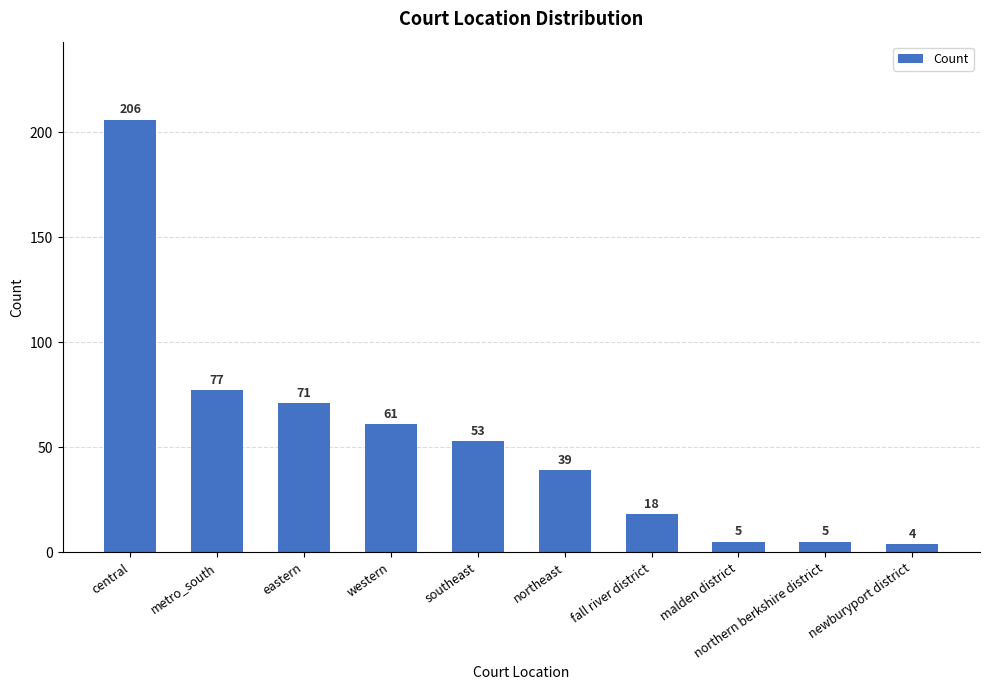

Where does the data first go above 53?

central